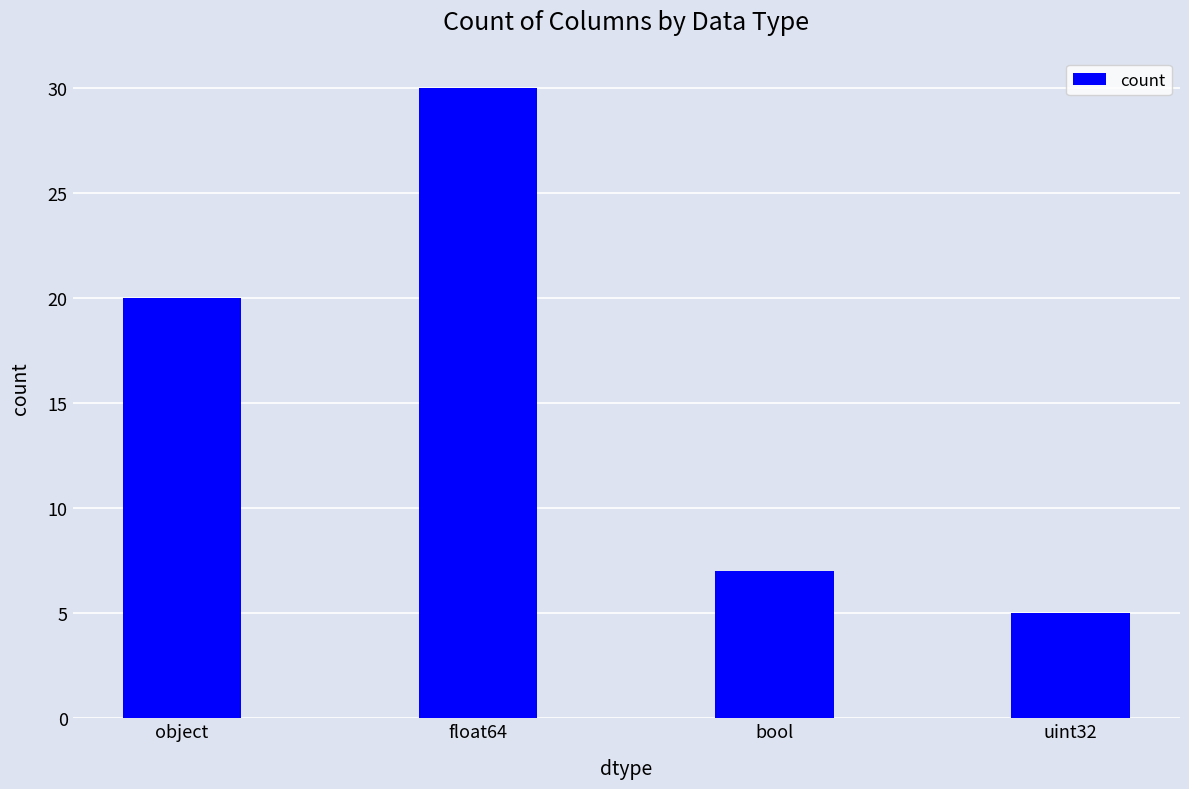

Which label corresponds to the largest value in the chart?

float64